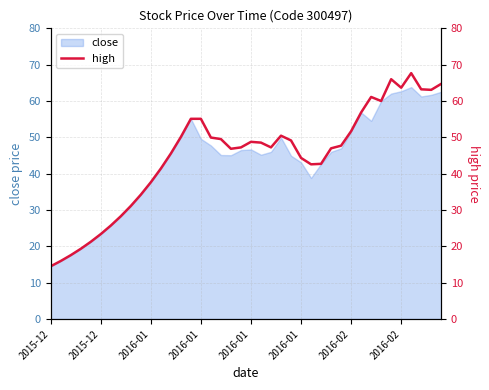

How many interior local valleys (lower than both neighbors) does the data have?

6